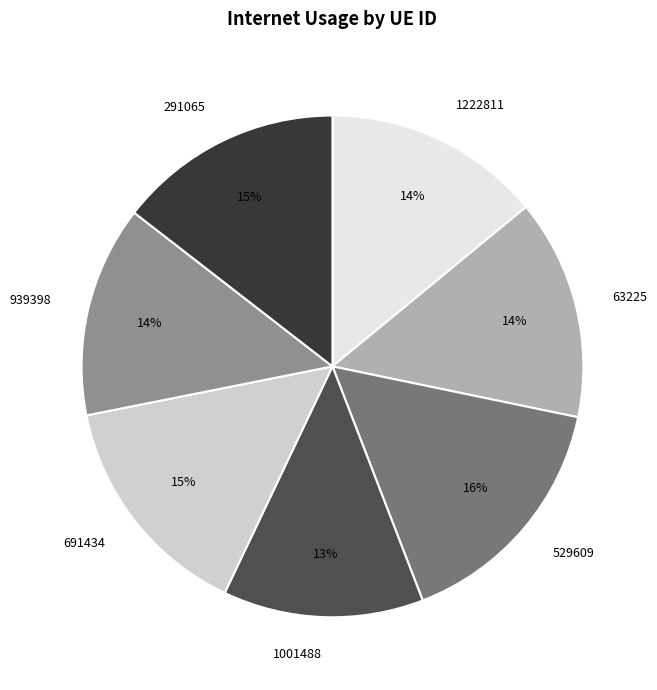

Count the number of slices in the pie.

7